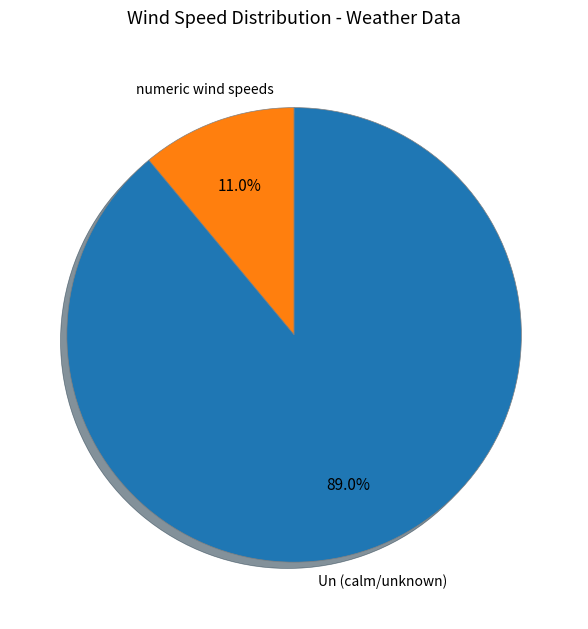

Which category accounts for the majority?

Un (calm/unknown)